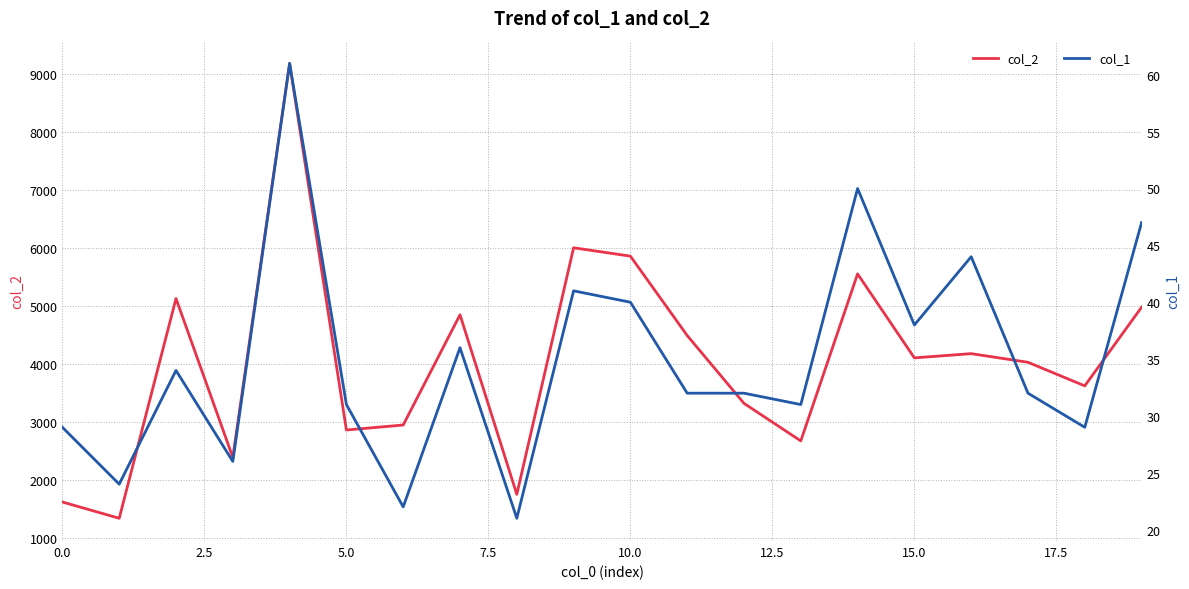

What is the minimum value for col_2?

1344